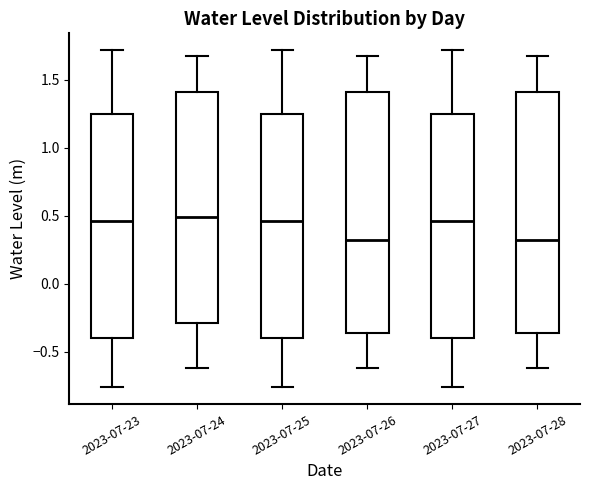

Reading left to right, transcribe this box plot: for each box, give where its median line is, the range the box spans, and where its two whiskers end, as read against the y-axis. The values are not printed on the chart, so give them approximately, as read against the axis.

2023-07-23: median 0.45, box -0.40 to 1.25, whiskers -0.75 to 1.70
2023-07-24: median 0.50, box -0.30 to 1.40, whiskers -0.60 to 1.70
2023-07-25: median 0.45, box -0.40 to 1.25, whiskers -0.75 to 1.70
2023-07-26: median 0.30, box -0.35 to 1.40, whiskers -0.60 to 1.70
2023-07-27: median 0.45, box -0.40 to 1.25, whiskers -0.75 to 1.70
2023-07-28: median 0.30, box -0.35 to 1.40, whiskers -0.60 to 1.70